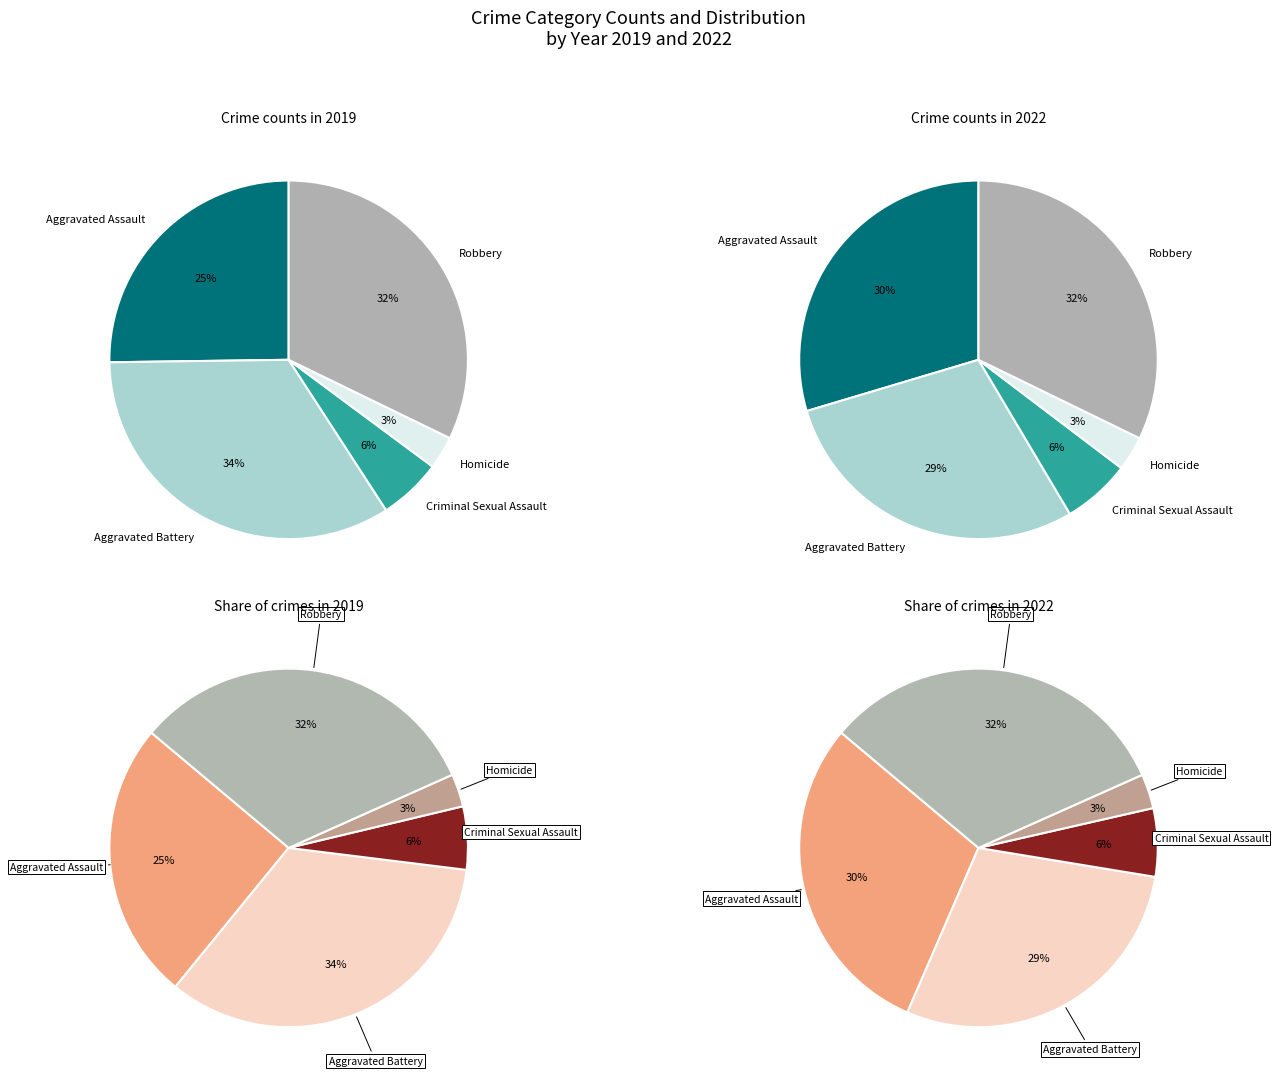

Does any single category account for the majority?

No